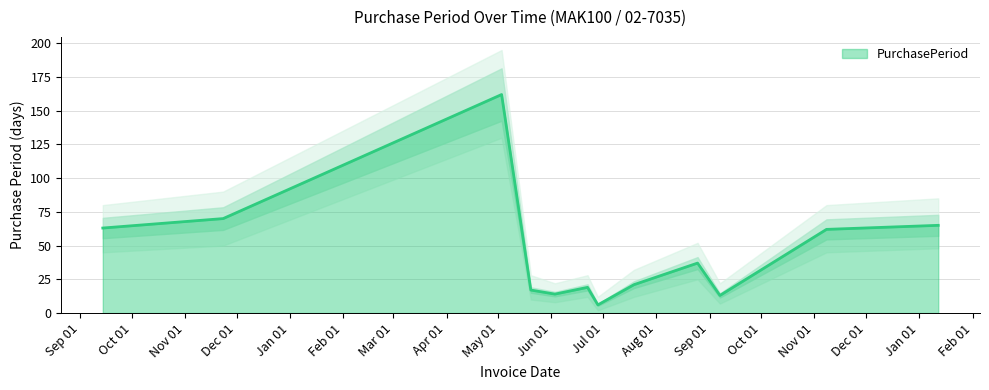

How many series are shown in this chart?

1